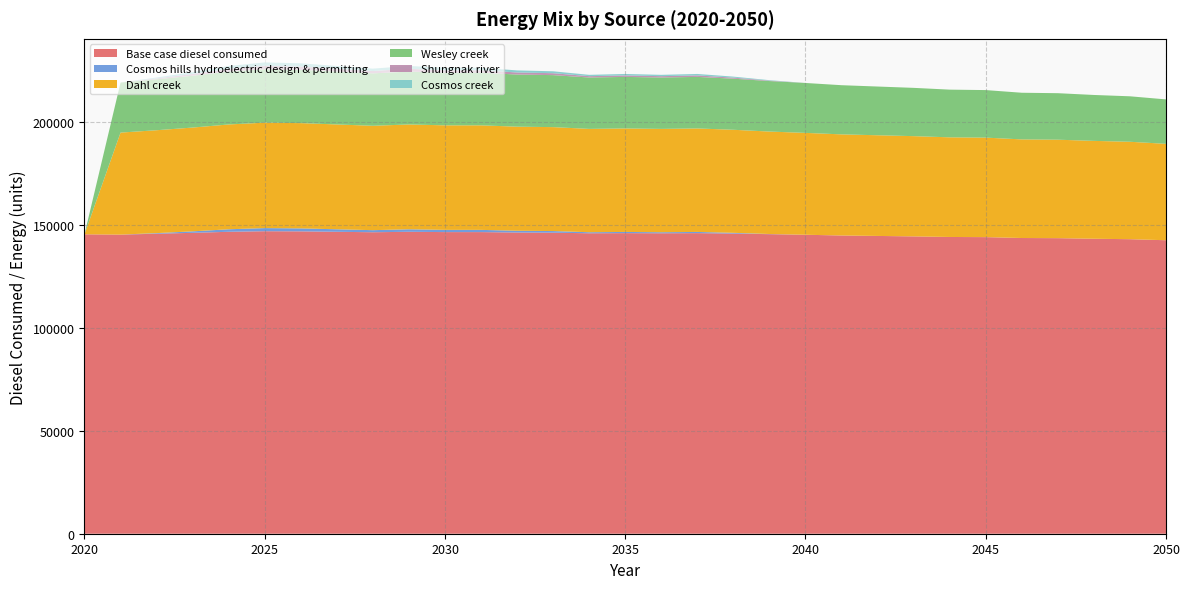

Reading left to right, list all the values displayed in this chart.

Base case diesel consumed: 2020=145454.2	2021=145310.4	2022=145741.8	2023=146173.1	2024=146676.3	2025=146963.9	2026=146892.0	2027=146676.3	2028=146460.7	2029=146676.3	2030=146532.6	2031=146532.6	2032=146316.9	2033=146245.0	2034=145957.4	2035=146029.3	2036=145957.4	2037=146029.3	2038=145813.6	2039=145526.1	2040=145238.5	2041=144879.1	2042=144663.4	2043=144447.7	2044=144160.1	2045=144088.3	2046=143656.9	2047=143585.0	2048=143297.5	2049=143081.8	2050=142578.5
Cosmos hills hydroelectric design & permitting: 2020=0.0	2021=0.0	2022=287.6	2023=718.9	2024=1222.2	2025=1509.7	2026=1437.8	2027=1222.2	2028=1006.5	2029=1222.2	2030=1078.4	2031=1078.4	2032=862.7	2033=790.8	2034=503.2	2035=575.1	2036=503.2	2037=575.1	2038=359.5	2039=71.9	2040=0.0	2041=0.0	2042=0.0	2043=0.0	2044=0.0	2045=0.0	2046=0.0	2047=0.0	2048=0.0	2049=0.0	2050=0.0
Dahl creek: 2020=0.0	2021=49558.4	2022=49989.8	2023=50421.1	2024=50924.4	2025=51211.9	2026=51140.0	2027=50924.4	2028=50708.7	2029=50924.4	2030=50780.6	2031=50780.6	2032=50564.9	2033=50493.0	2034=50205.4	2035=50277.3	2036=50205.4	2037=50277.3	2038=50061.7	2039=49774.1	2040=49486.5	2041=49127.1	2042=48911.4	2043=48695.7	2044=48408.2	2045=48336.3	2046=47904.9	2047=47833.0	2048=47545.5	2049=47329.8	2050=46826.6
Wesley creek: 2020=0.0	2021=24317.6	2022=24748.9	2023=25180.2	2024=25683.5	2025=25971.0	2026=25899.2	2027=25683.5	2028=25467.8	2029=25683.5	2030=25539.7	2031=25539.7	2032=25324.0	2033=25252.1	2034=24964.6	2035=25036.5	2036=24964.6	2037=25036.5	2038=24820.8	2039=24533.2	2040=24245.7	2041=23886.2	2042=23670.5	2043=23454.9	2044=23167.3	2045=23095.4	2046=22664.1	2047=22592.2	2048=22304.6	2049=22088.9	2050=21585.7
Shungnak river: 2020=0.0	2021=0.0	2022=431.3	2023=862.7	2024=1365.9	2025=1653.5	2026=1581.6	2027=1365.9	2028=1150.3	2029=1365.9	2030=1222.2	2031=1222.2	2032=1006.5	2033=934.6	2034=647.0	2035=718.9	2036=647.0	2037=718.9	2038=503.2	2039=215.7	2040=0.0	2041=0.0	2042=0.0	2043=0.0	2044=0.0	2045=0.0	2046=0.0	2047=0.0	2048=0.0	2049=0.0	2050=0.0
Cosmos creek: 2020=0.0	2021=0.0	2022=431.3	2023=862.7	2024=1365.9	2025=1653.5	2026=1581.6	2027=1365.9	2028=1150.3	2029=1365.9	2030=1222.2	2031=1222.2	2032=1006.5	2033=934.6	2034=647.0	2035=718.9	2036=647.0	2037=718.9	2038=503.2	2039=215.7	2040=0.0	2041=0.0	2042=0.0	2043=0.0	2044=0.0	2045=0.0	2046=0.0	2047=0.0	2048=0.0	2049=0.0	2050=0.0